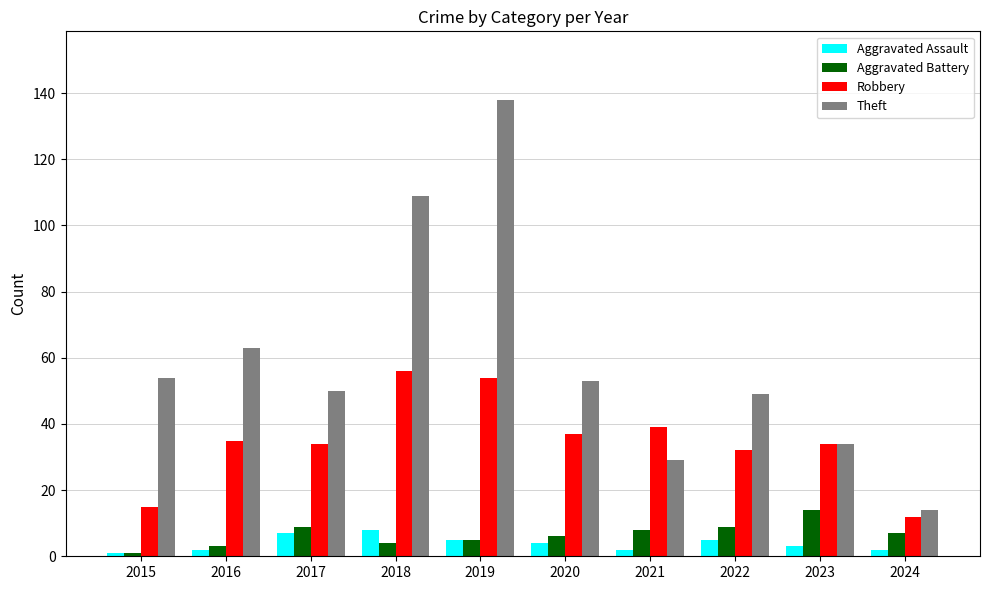

What is the total value across all series at 2021?

78